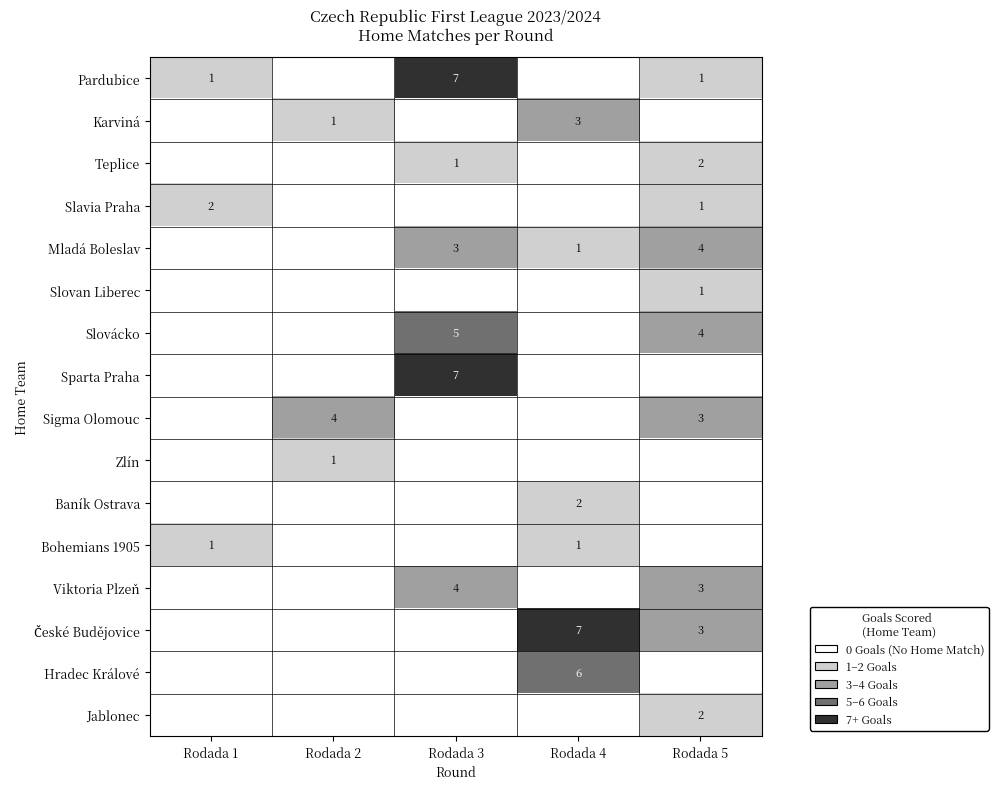

Which label corresponds to the largest value in the chart?

Rodada 3